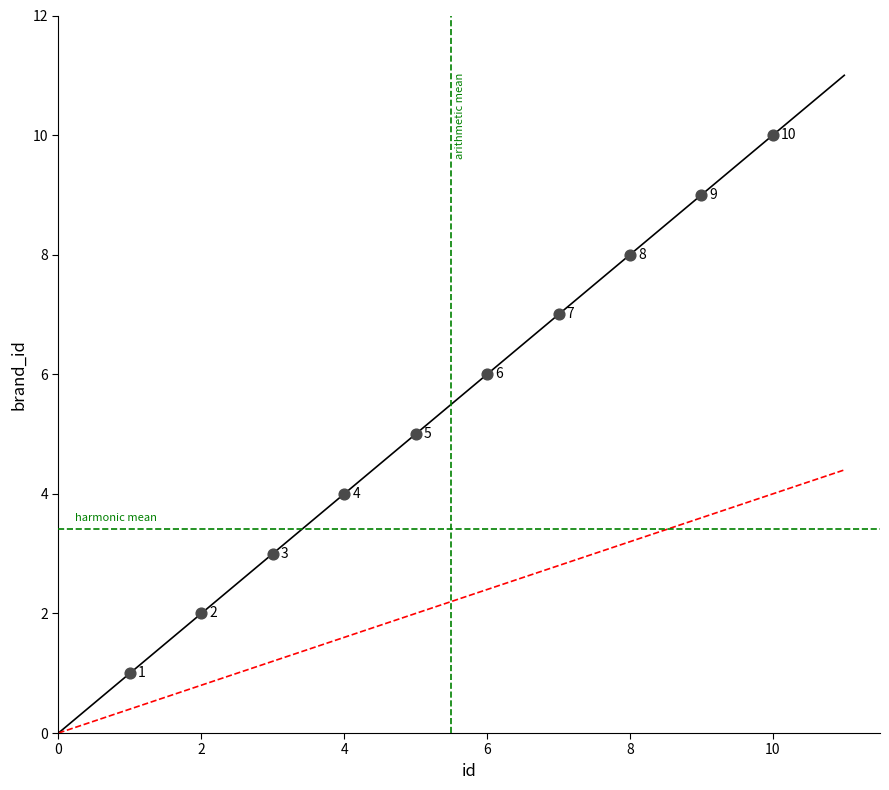

What Y value in the scatter plot is closest to 5?

5